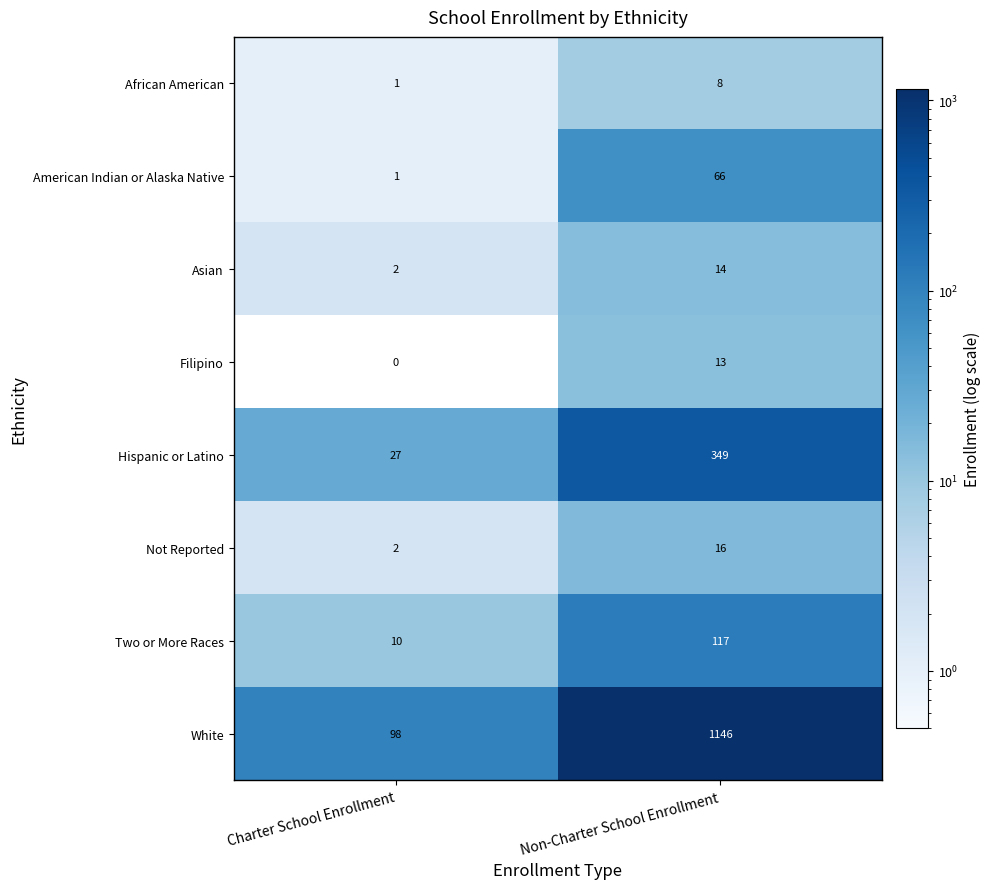

What is the maximum value shown in the chart?

1146.0